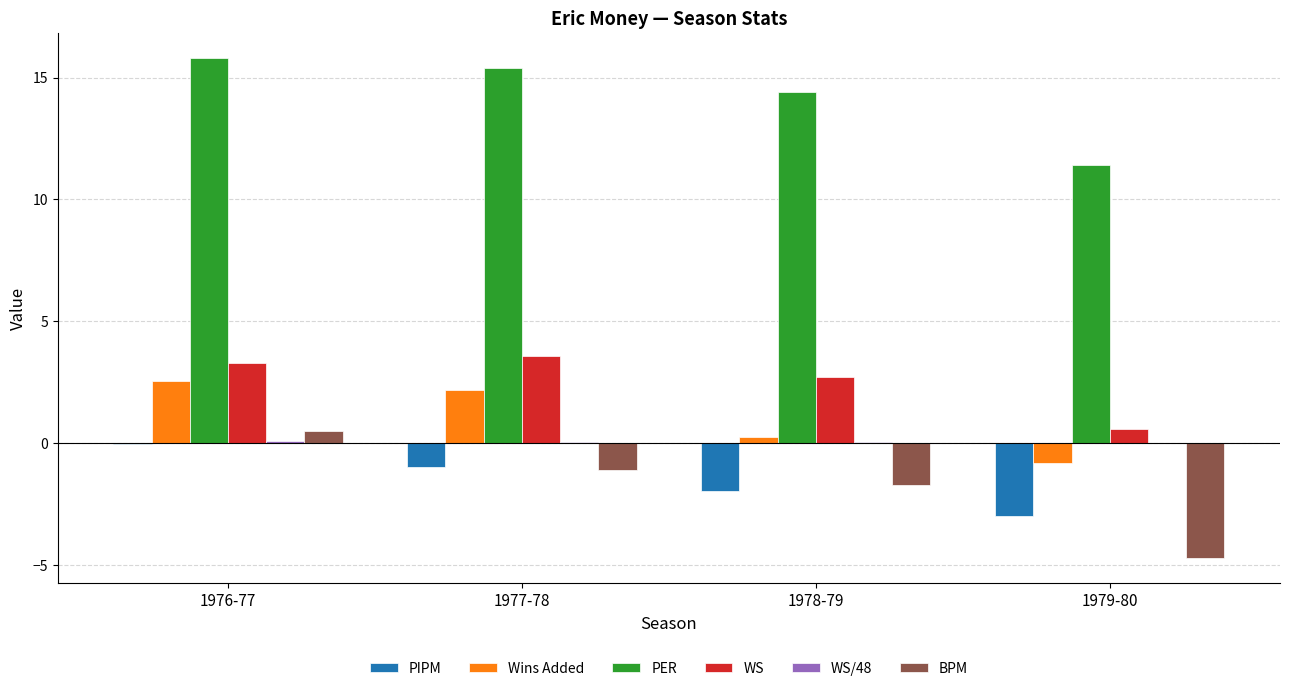

How many values in the PER series exceed 15?

2